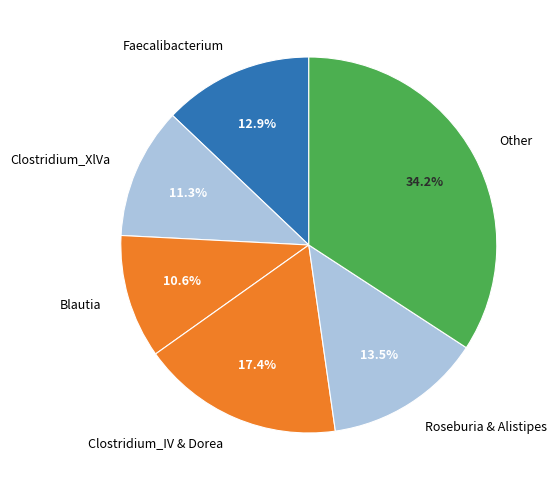

What is the ratio of the value at Clostridium_XlVa to the value at Blautia?

1.1